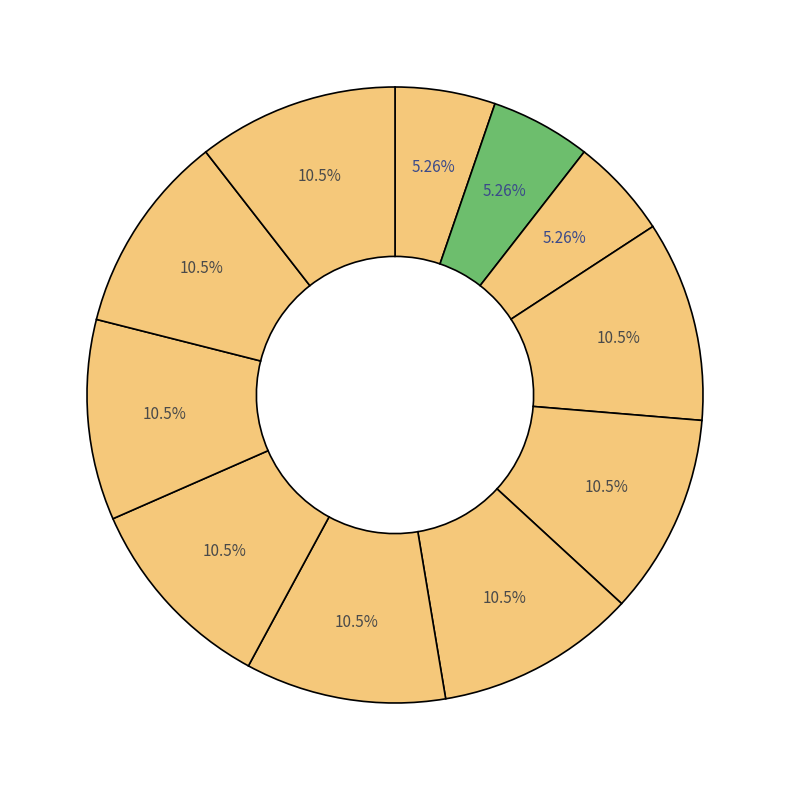

How many segments does this pie chart have?

11